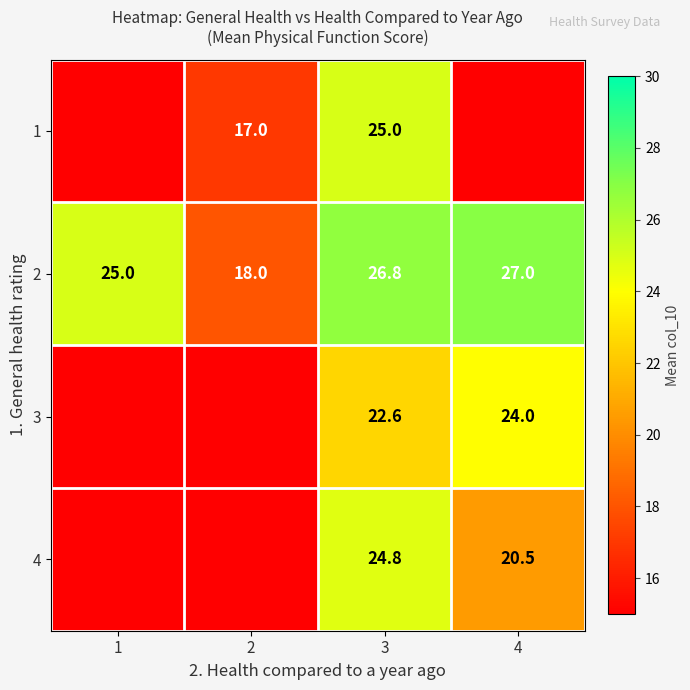

Read the 2 value at 4.

27.0